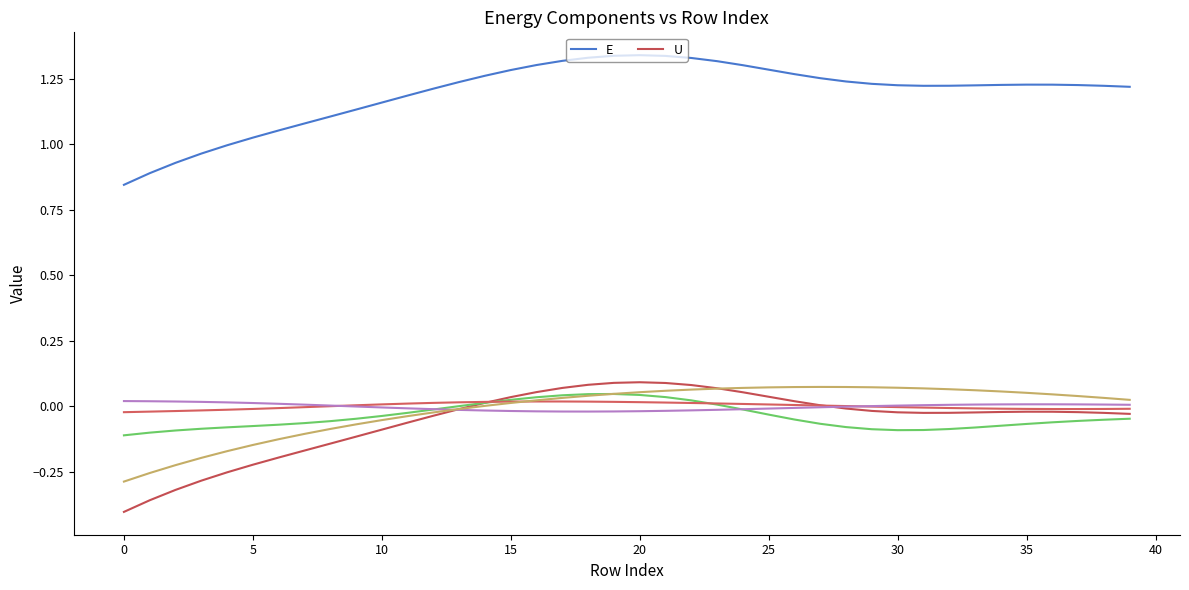

True or false: U and E intersect in this chart.

False